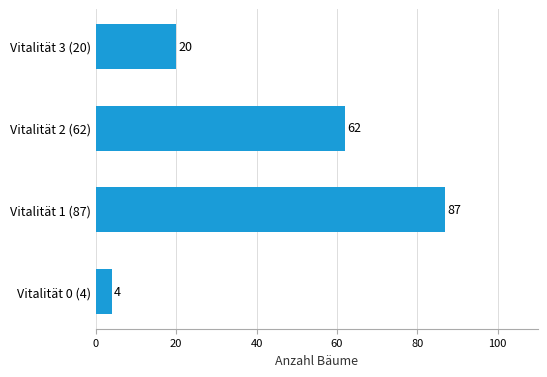

What is the smallest value displayed?

4